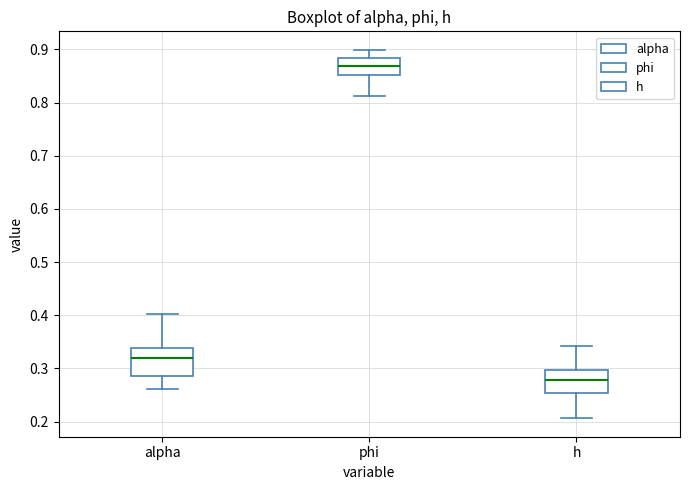

Which box has the highest median line?

phi